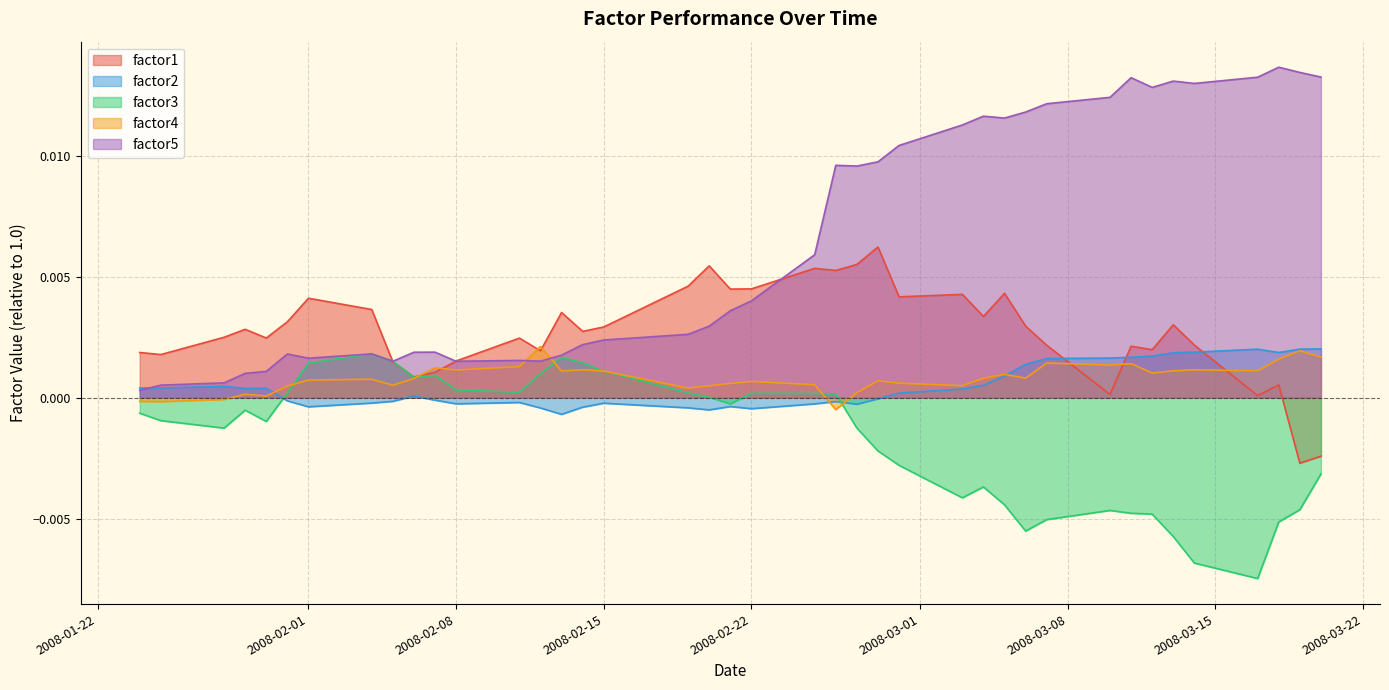

How many times do factor3 and factor2 cross each other?

2